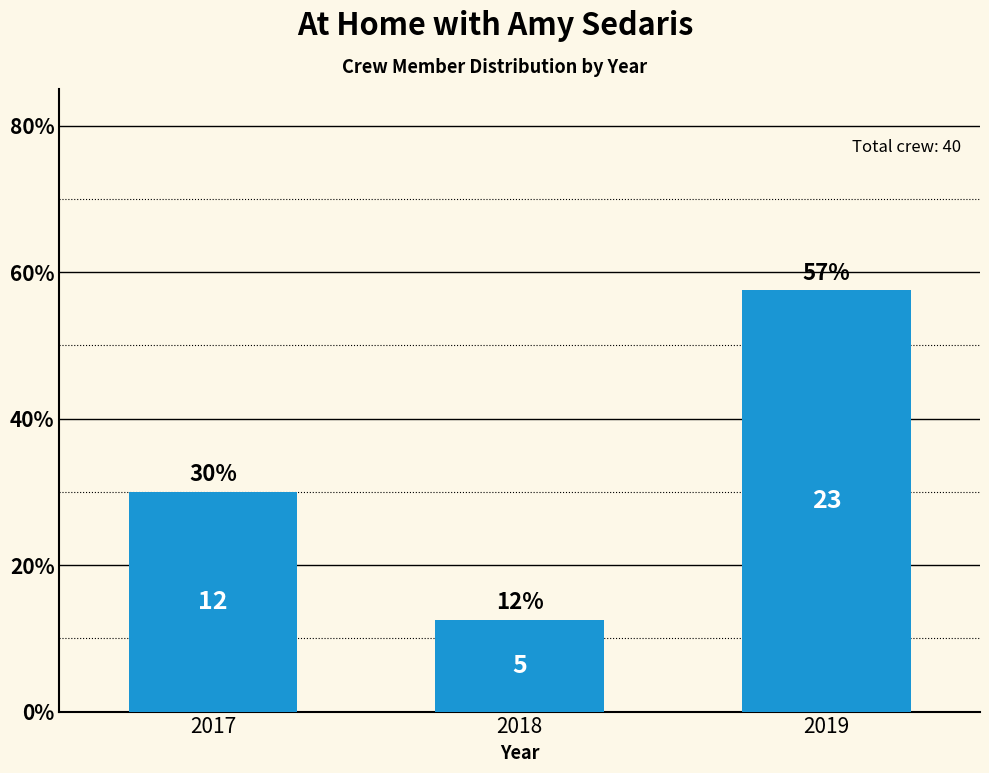

What is the difference between the values at 2019 and 2018?

45.0